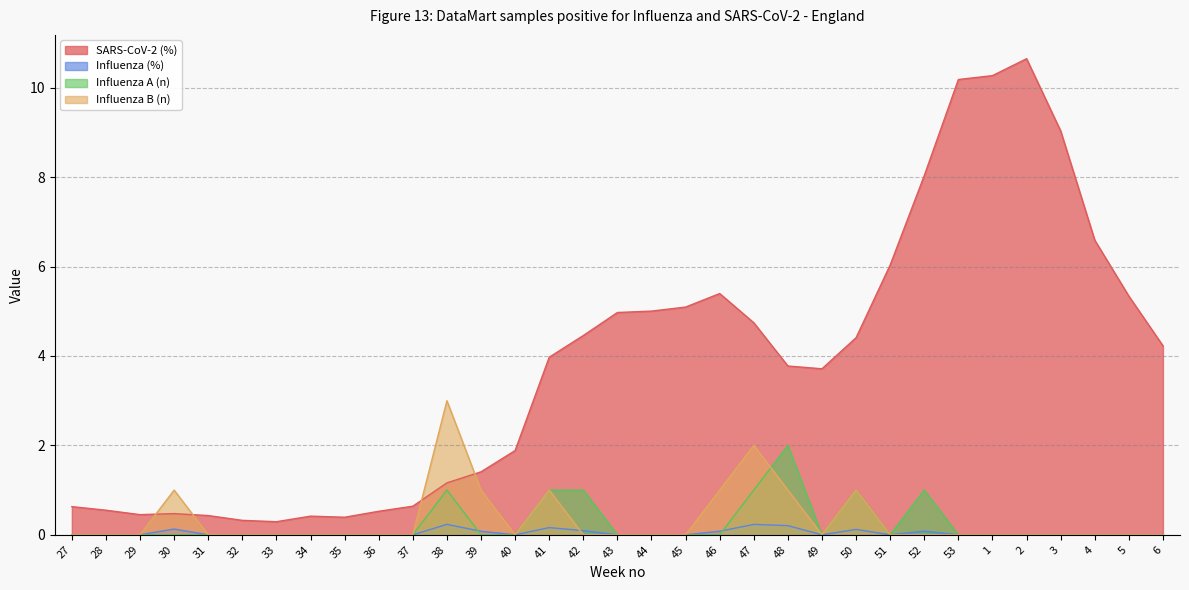

Between 1 and 47, which is larger?

1